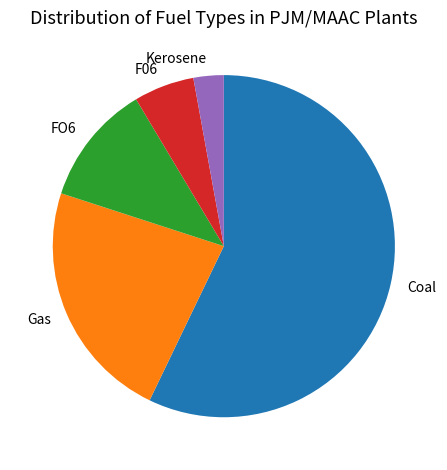

Combined, do Kerosene and Coal account for over 50%?

Yes